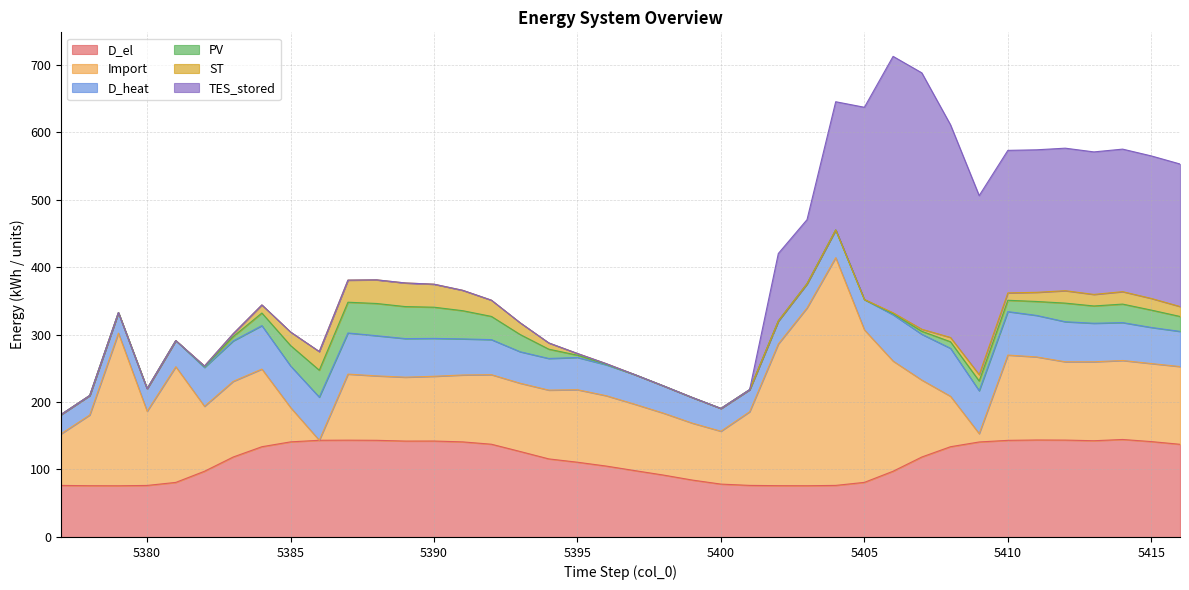

What is the difference between the maximum and minimum values in the ST series?

35.0